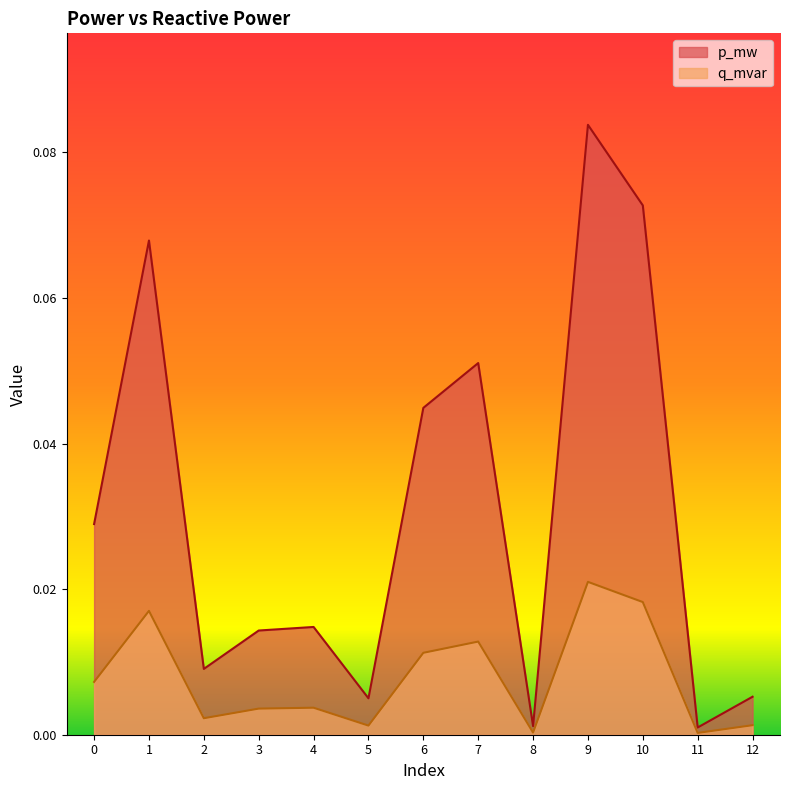

What is the sum of all p_mw values?

0.4